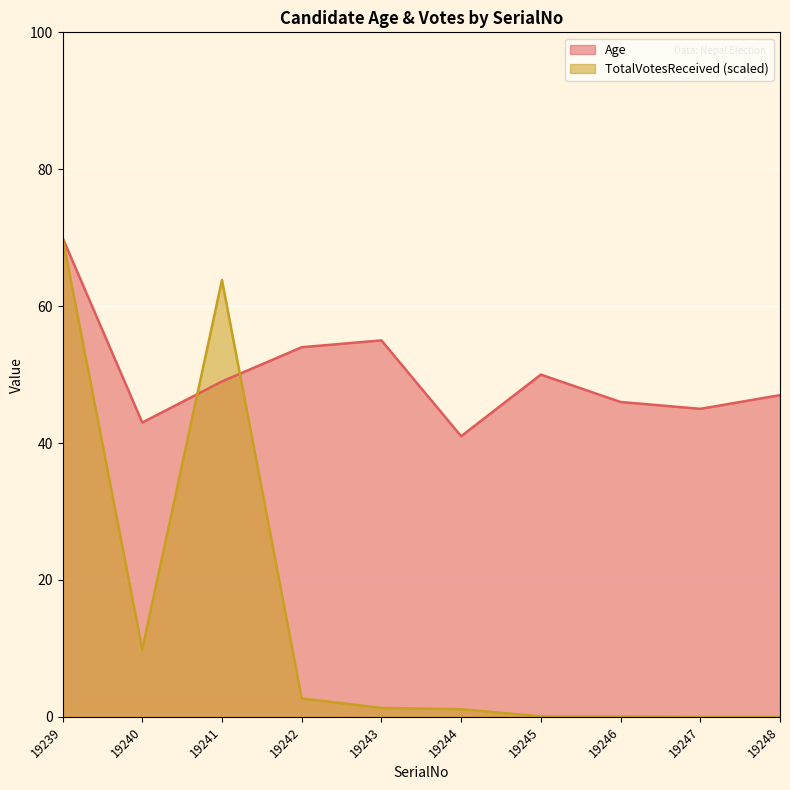

List the series in order of their peak value, highest first.

Age, TotalVotesReceived